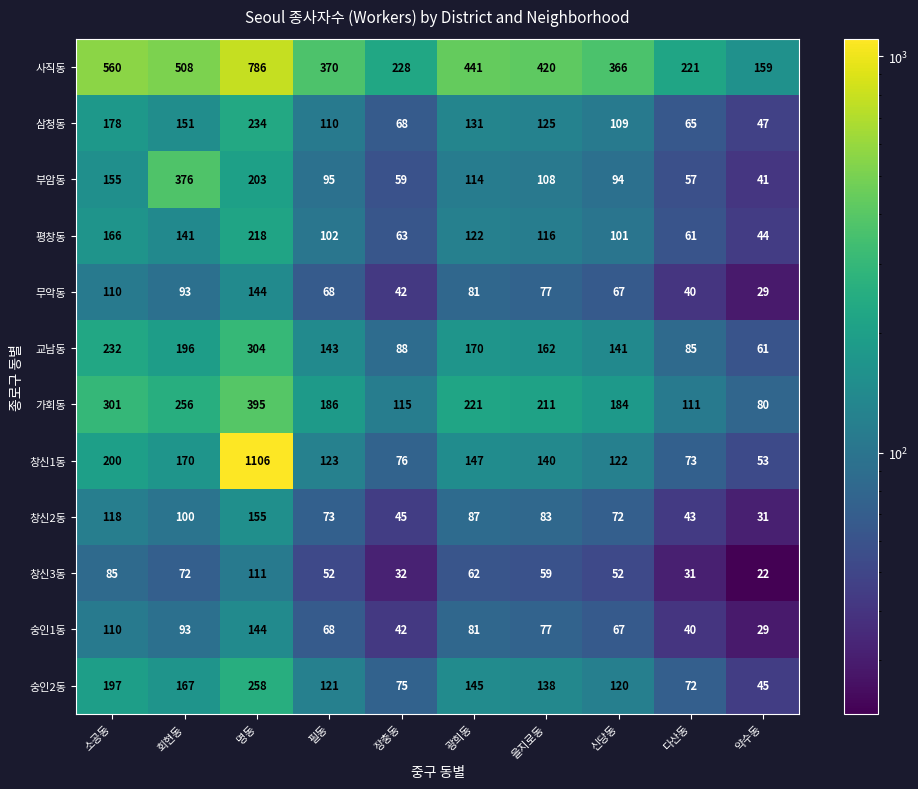

List the labels in order of 교남동 value, smallest first.

약수동, 다산동, 장충동, 신당동, 필동, 을지로동, 광희동, 회현동, 소공동, 명동